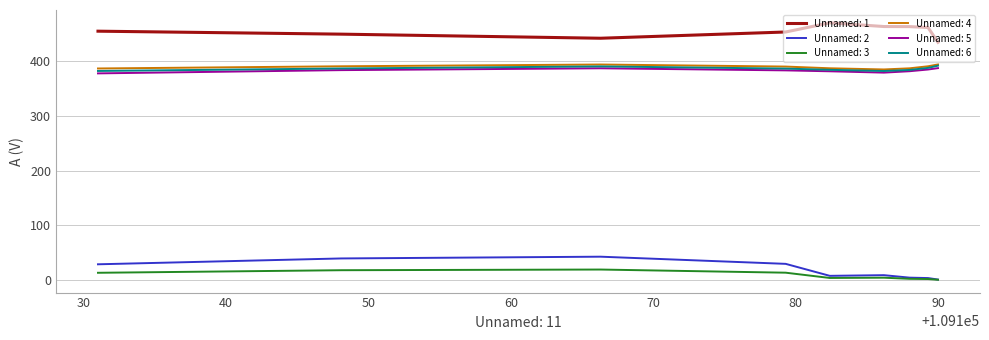

At how many categories does at least one series exceed 4?

9